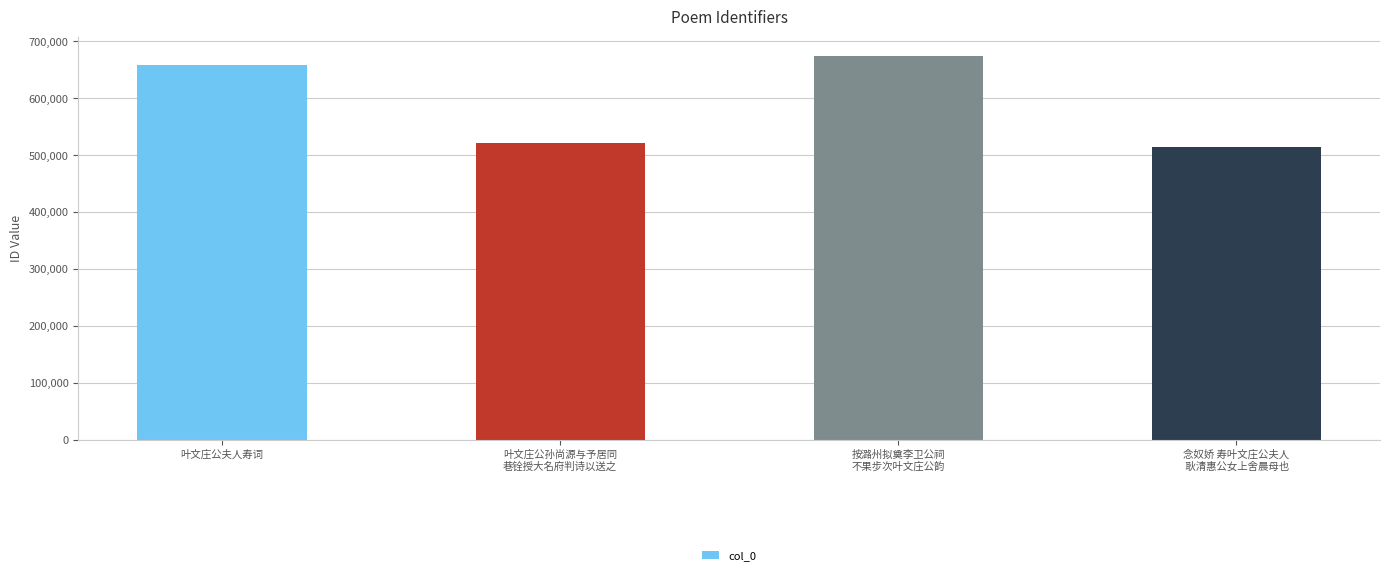

What is the greatest value displayed?

674759